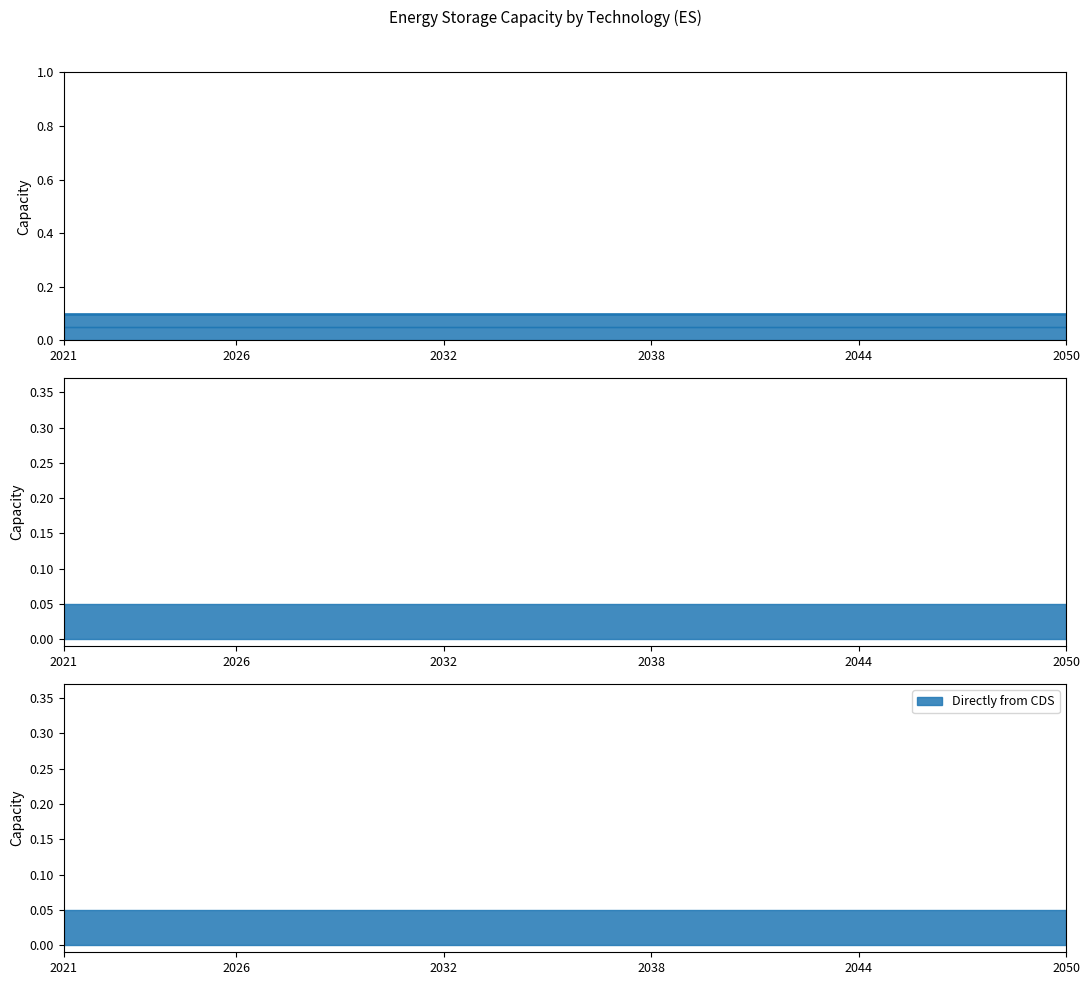

What is the difference between the highest and lowest values at 2033?

0.1